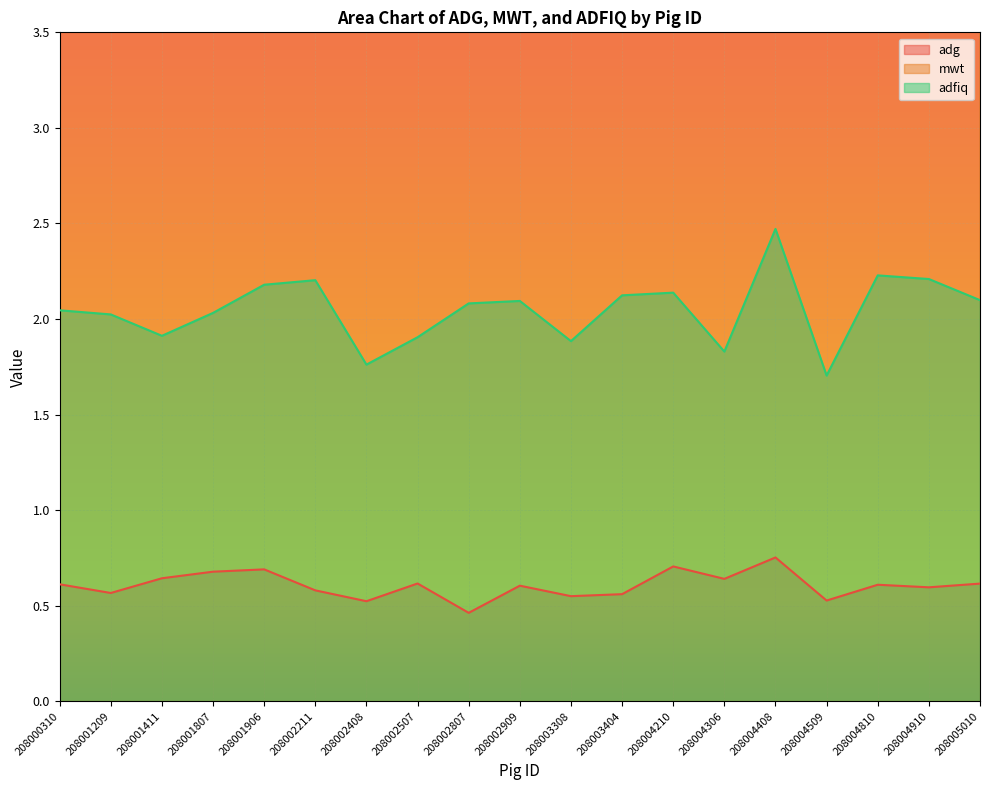

What is the highest value of the adfiq series?

2.5